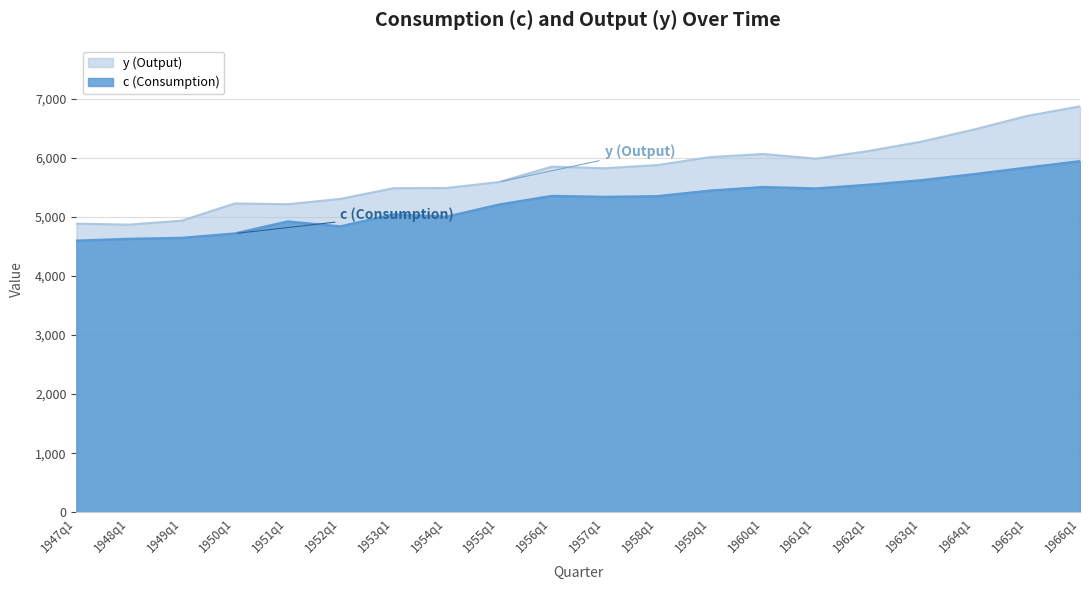

What are all the series names shown in the legend?

y (Output), c (Consumption)